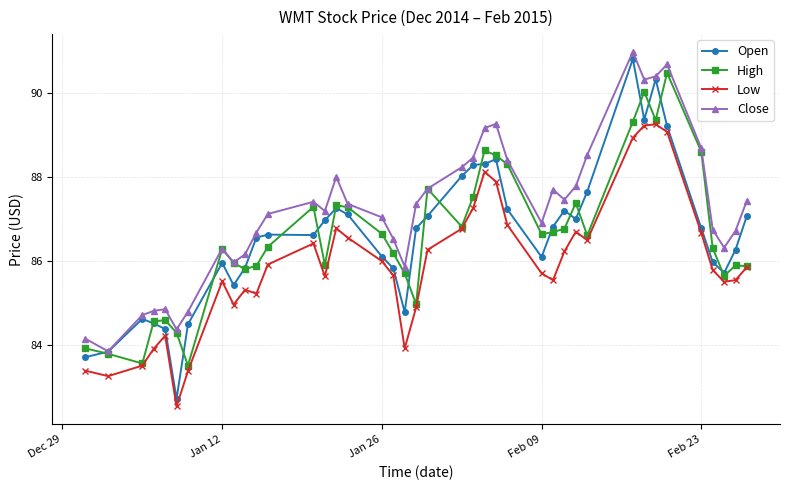

Which series has the largest total across all categories?

Close